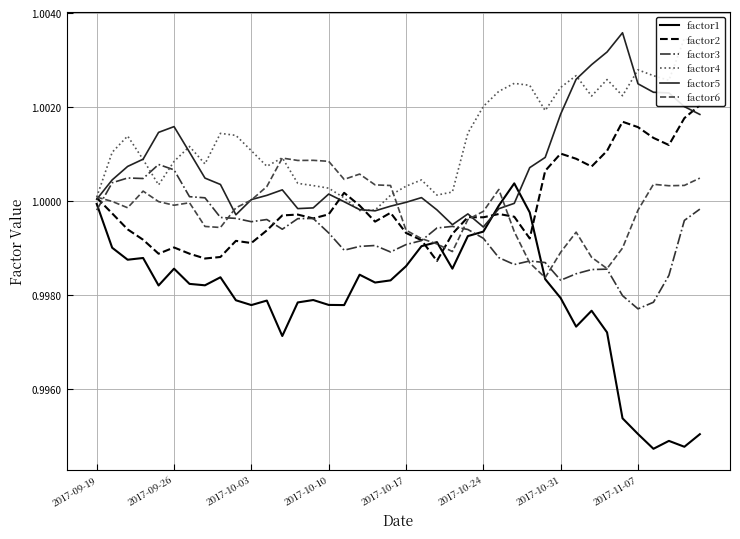

List the series in order of their peak value, highest first.

factor5, factor4, factor2, factor6, factor3, factor1